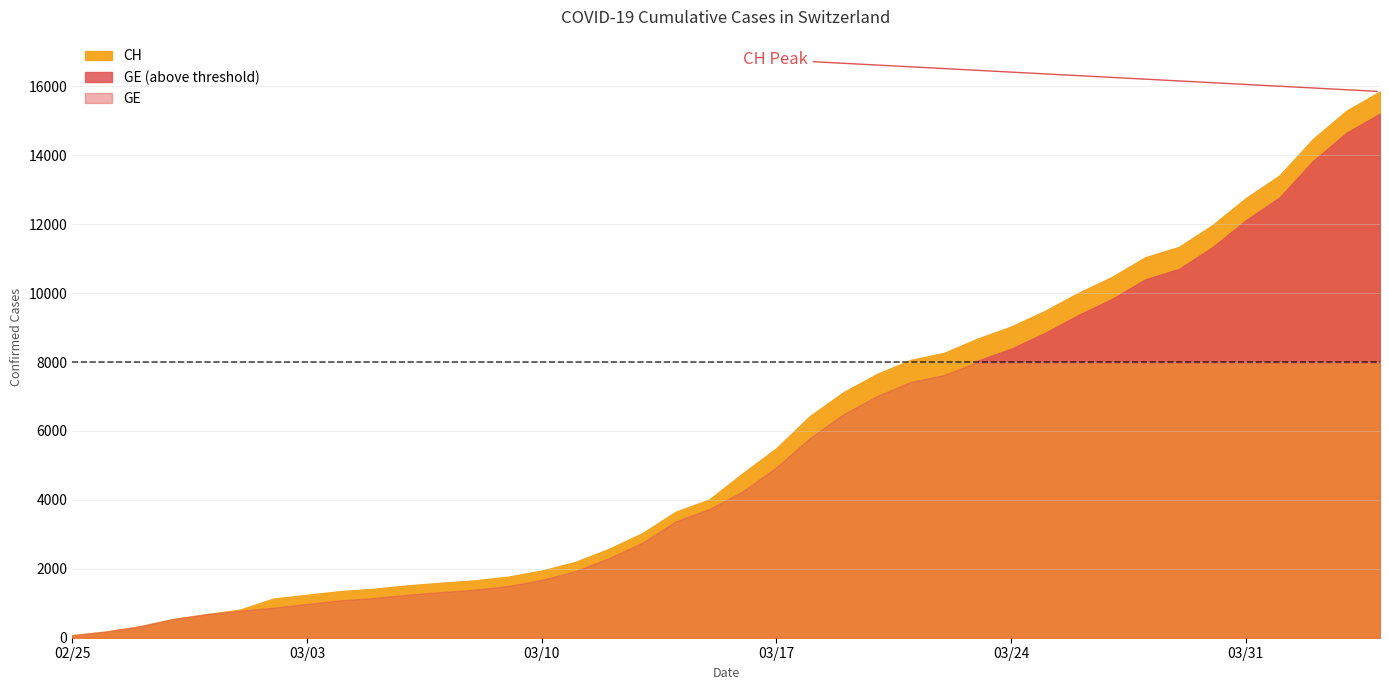

What is the greatest value displayed?

15850